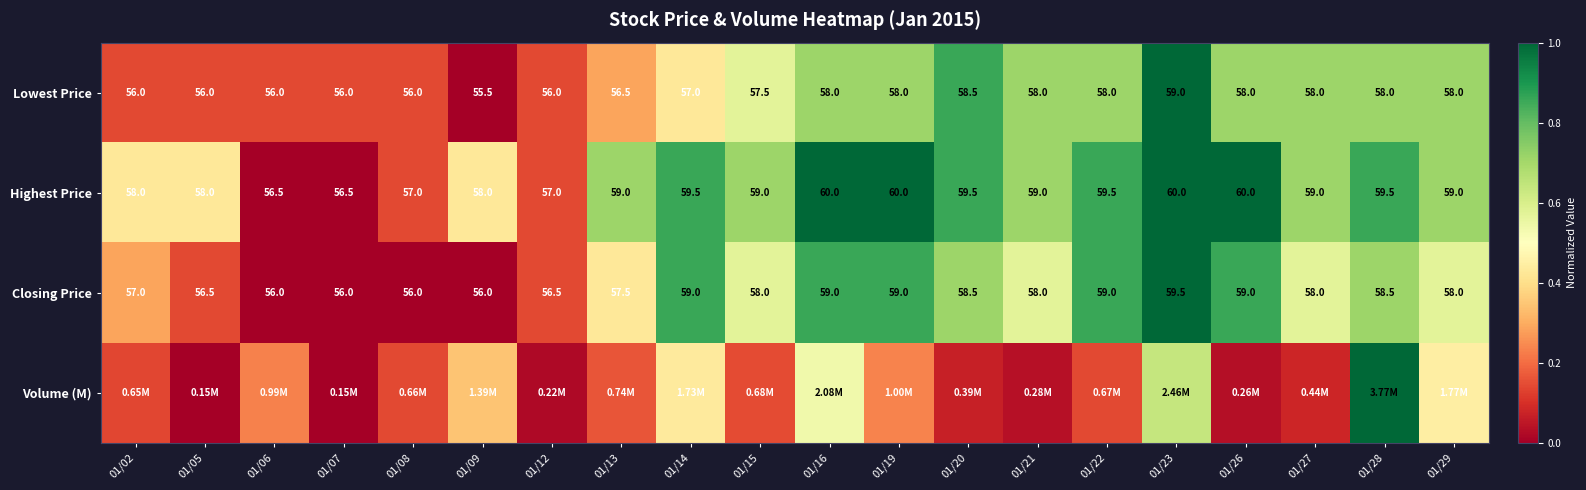

At which category is the sum across all series the highest?

01/23